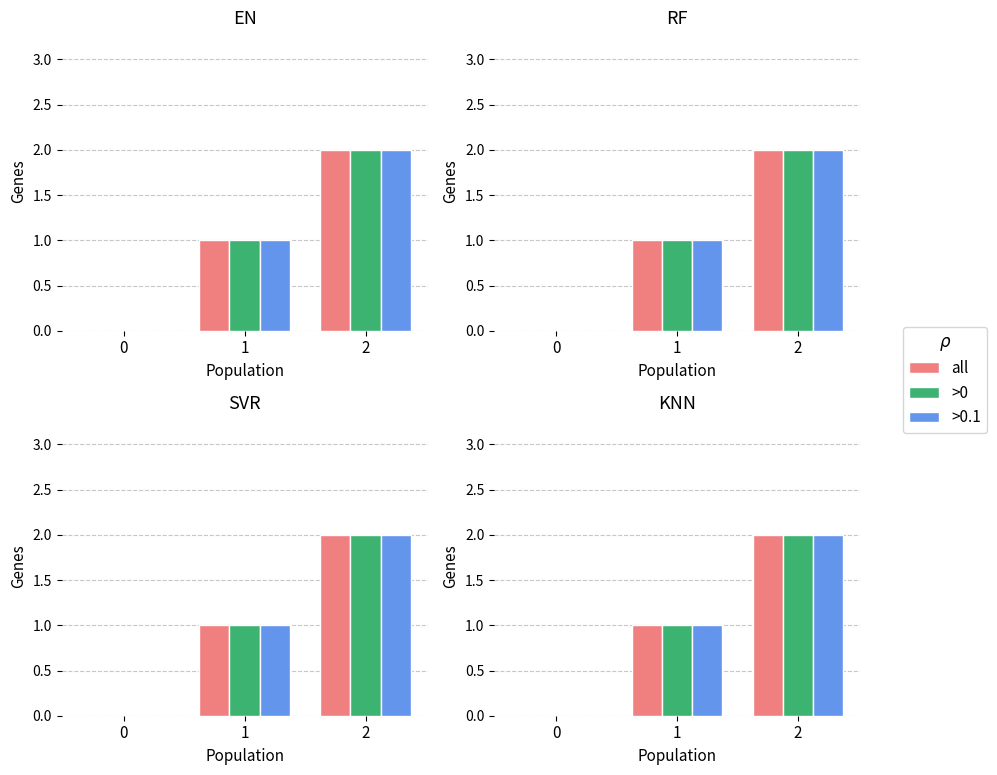

Which has a higher value, 0 or 2?

2